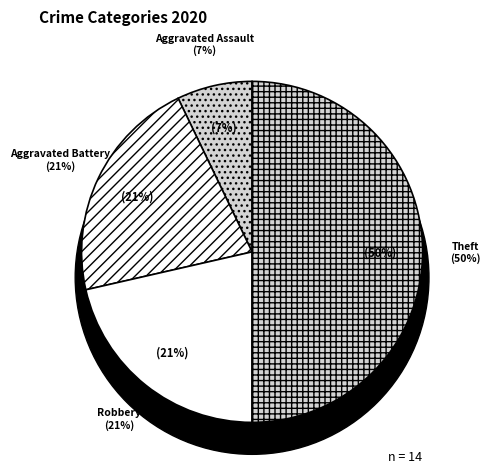

Between Theft and Aggravated Assault, which is larger?

Theft